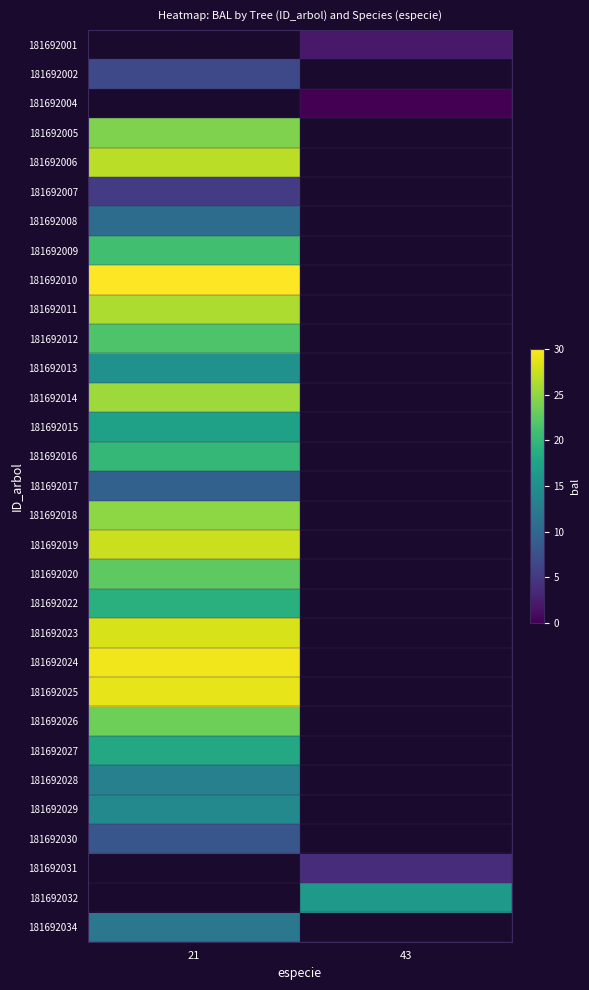

What is the greatest value displayed?

30.0